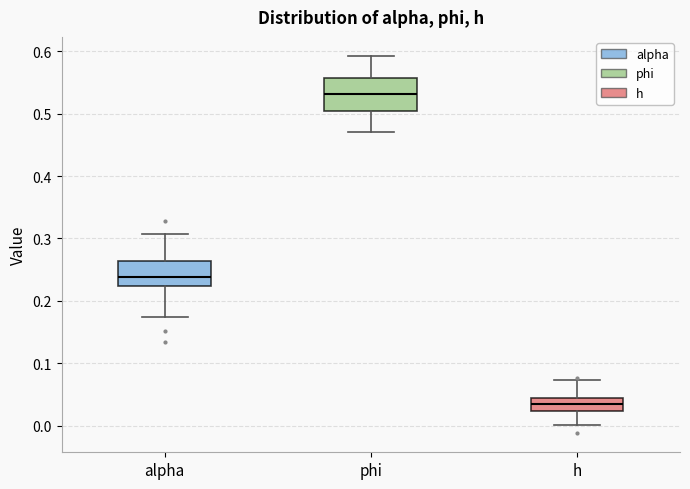

Reading left to right, read every box against the y-axis: the position of its median line, the range the box covers, and the ends of its whiskers. The values are not printed on the chart, so give them approximately, as read against the axis.

alpha: median 0.24, box 0.22 to 0.26, whiskers 0.17 to 0.31
phi: median 0.53, box 0.50 to 0.56, whiskers 0.47 to 0.59
h: median 0.03, box 0.02 to 0.04, whiskers 0.00 to 0.07